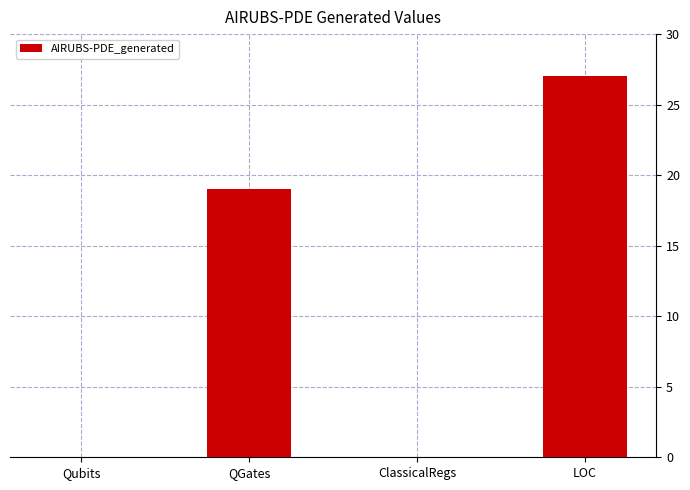

Count the number of data series in this chart.

1